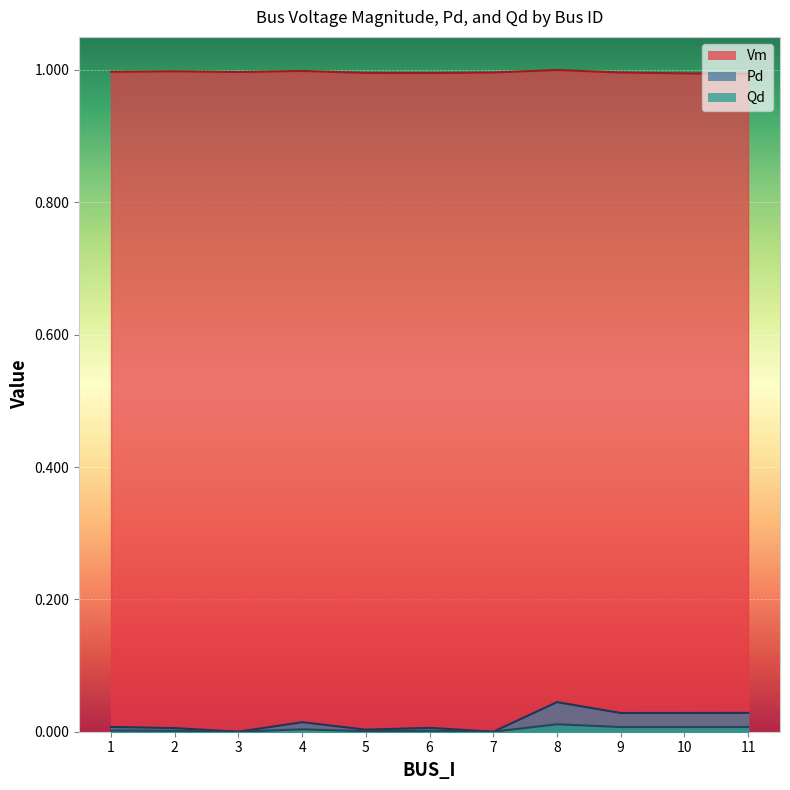

Reading left to right, what are all the values shown in this chart?

Vm: 1=1.0	2=1.0	3=1.0	4=1.0	5=1.0	6=1.0	7=1.0	8=1.0	9=1.0	10=1.0	11=1.0
Pd: 1=0.0	2=0.0	3=0.0	4=0.0	5=0.0	6=0.0	7=0.0	8=0.0	9=0.0	10=0.0	11=0.0
Qd: 1=0.0	2=0.0	3=0.0	4=0.0	5=0.0	6=0.0	7=0.0	8=0.0	9=0.0	10=0.0	11=0.0